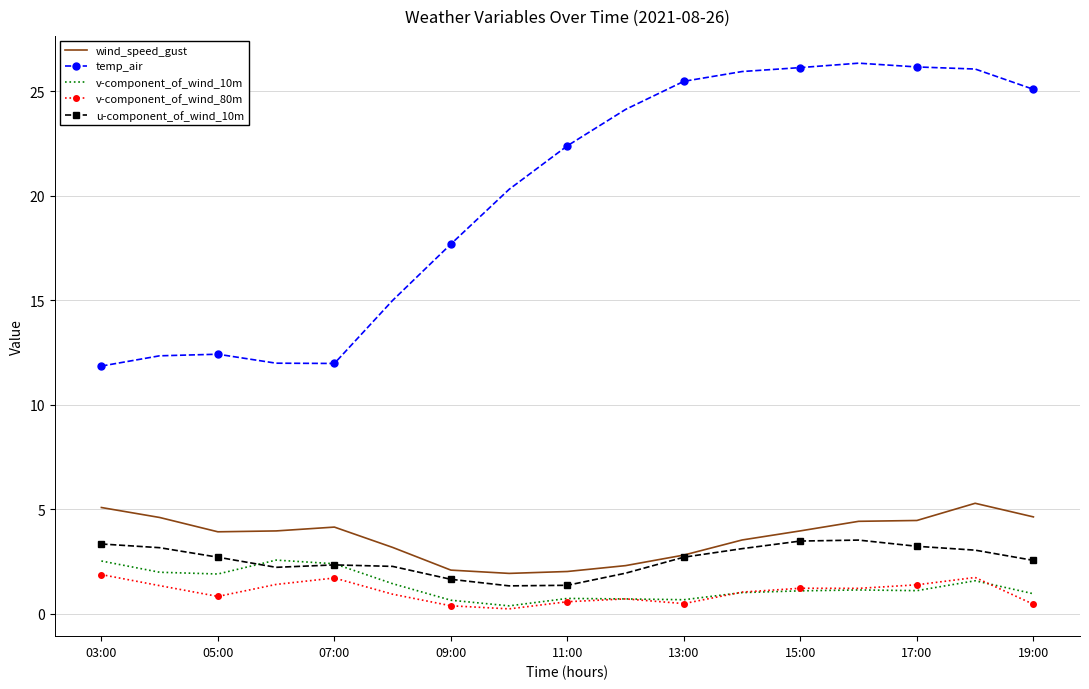

True or false: v-component_of_wind_10m and temp_air intersect in this chart.

False